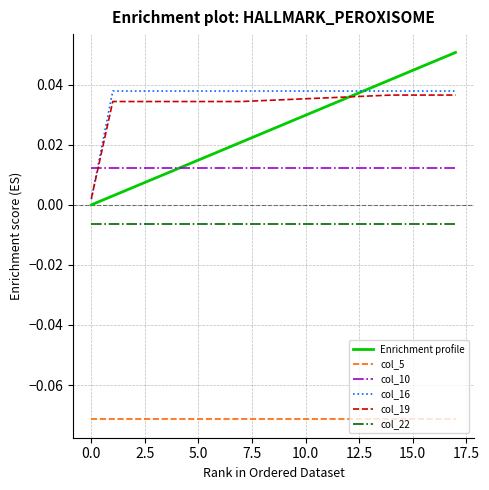

Which series has the widest spread of values?

Enrichment profile